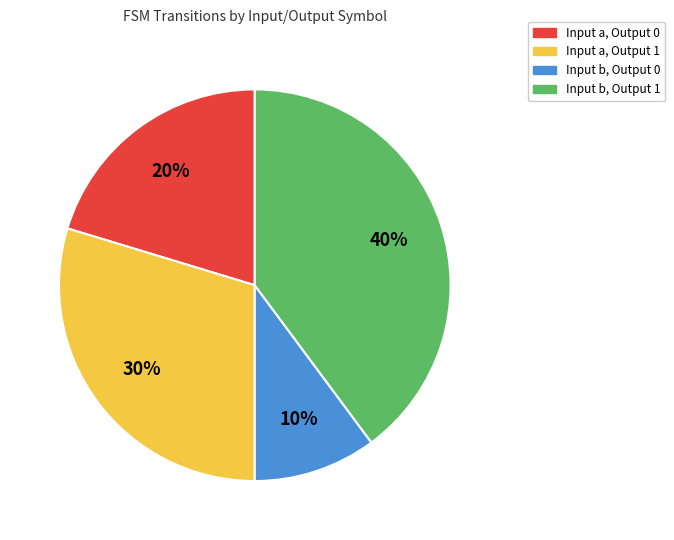

To the nearest percent, what portion does Input b, Output 1 represent?

40%